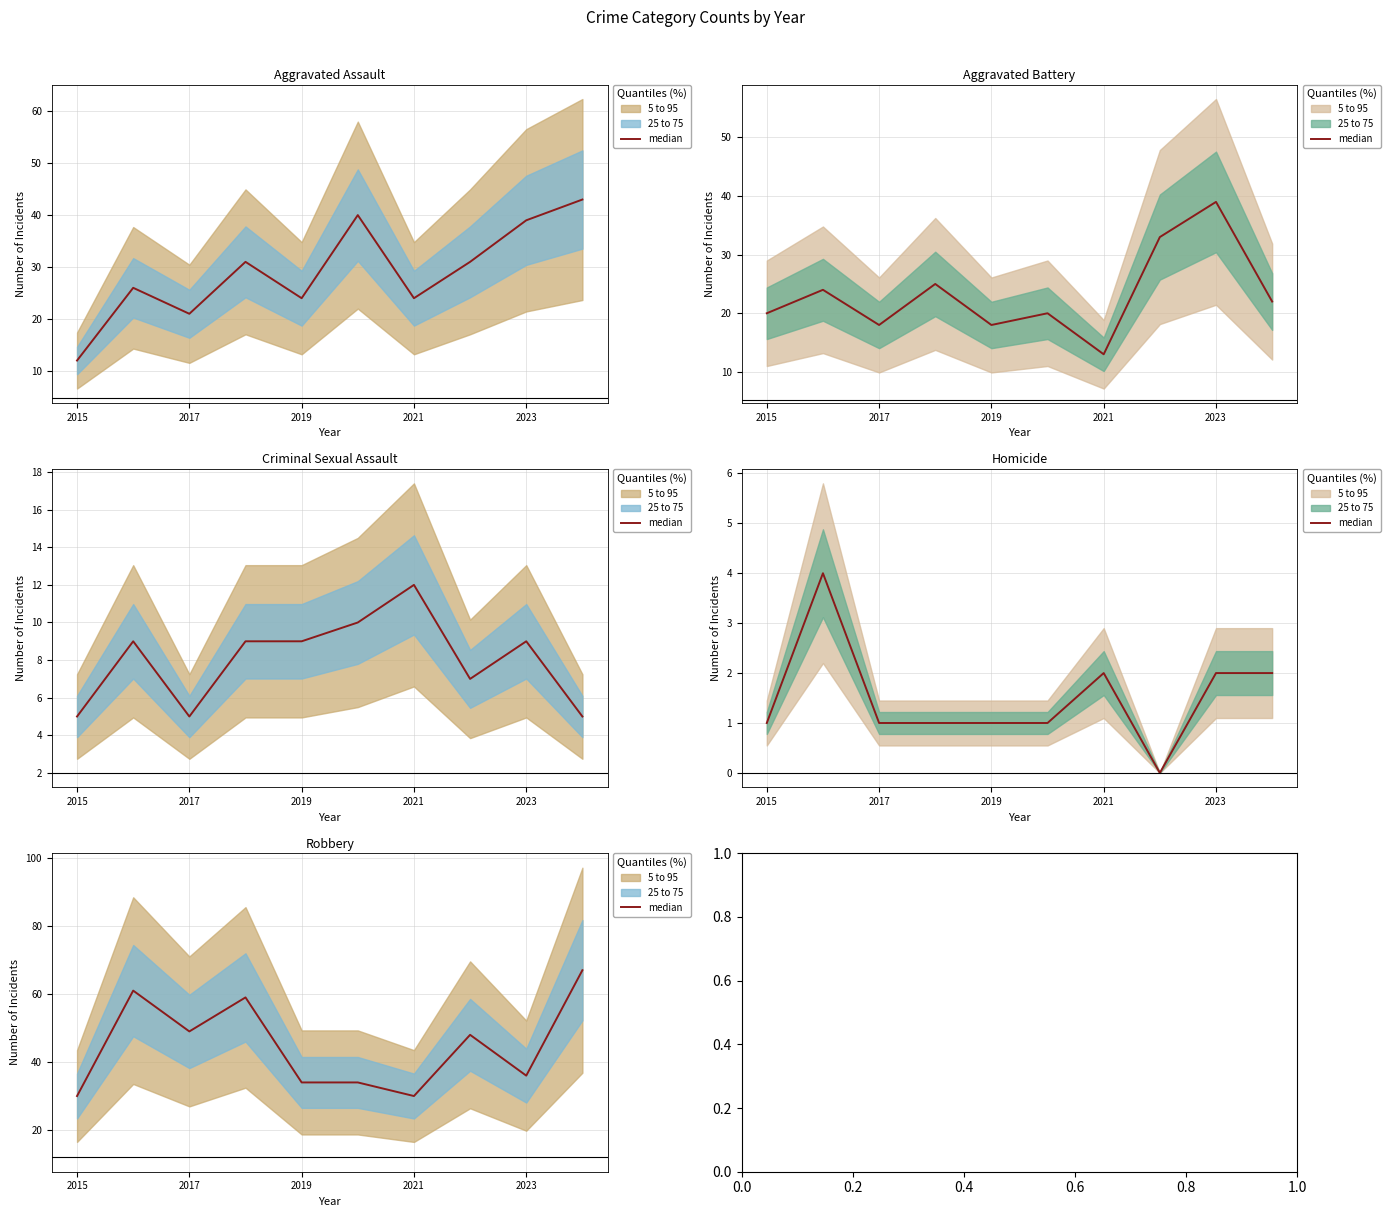

How many data points are less than 48?

5